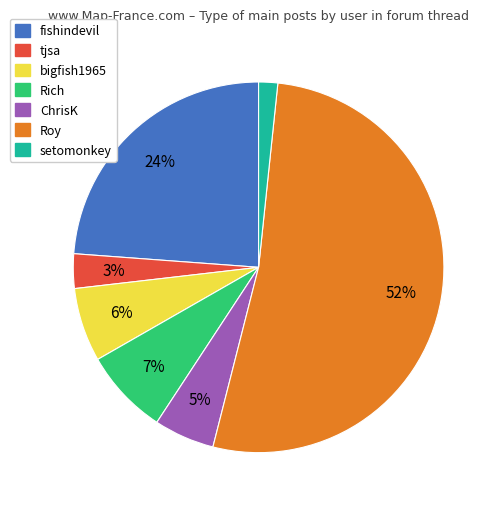

Is there a majority slice in this chart?

Yes